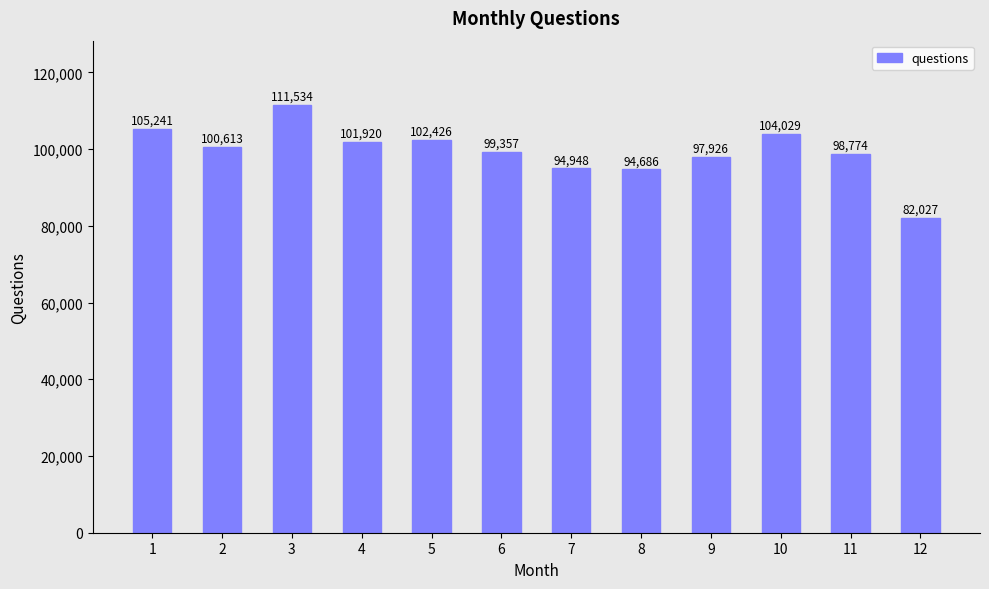

Rank the categories by value from lowest to highest.

12, 8, 7, 9, 11, 6, 2, 4, 5, 10, 1, 3